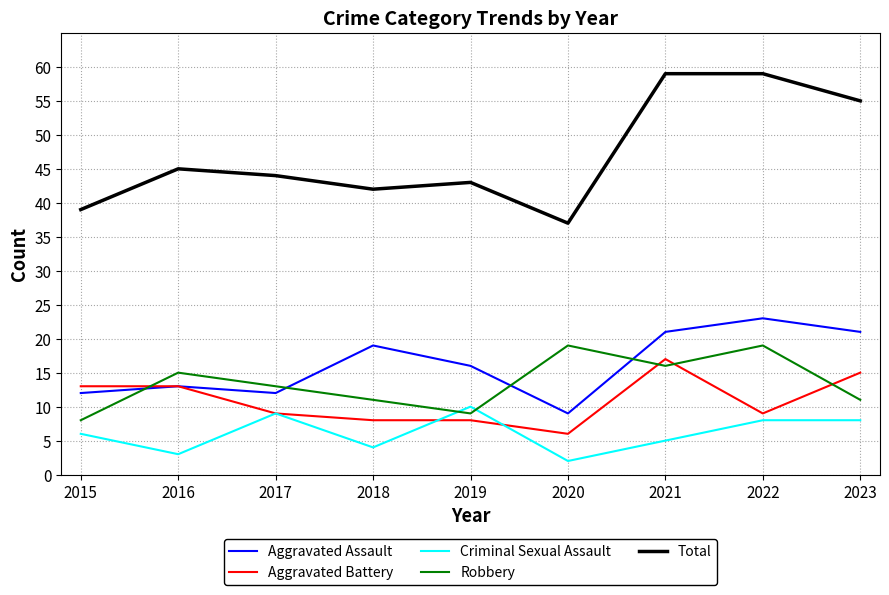

What is the average value of the Aggravated Battery series?

11